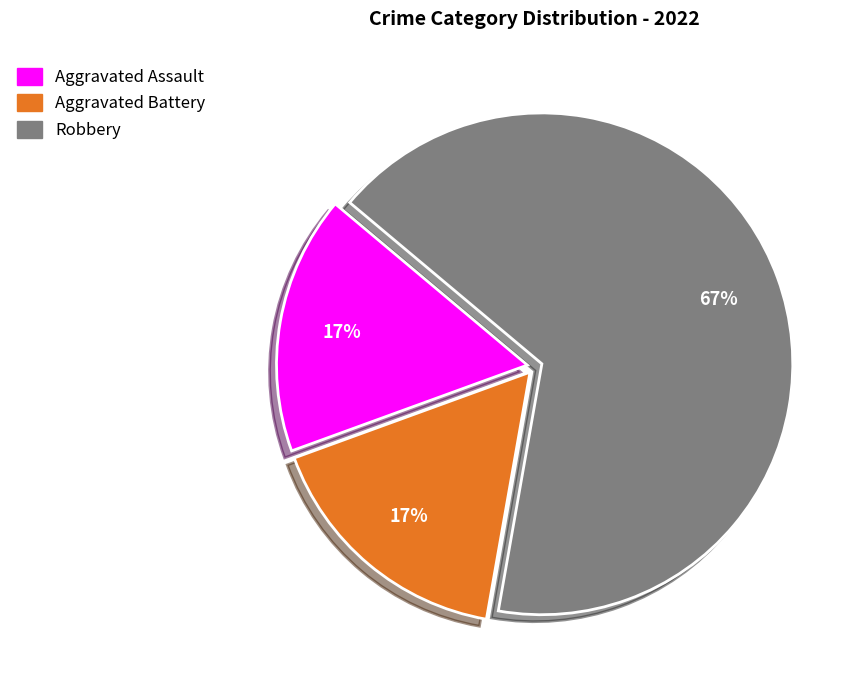

Do Robbery and Aggravated Battery together represent more than half of the pie?

Yes